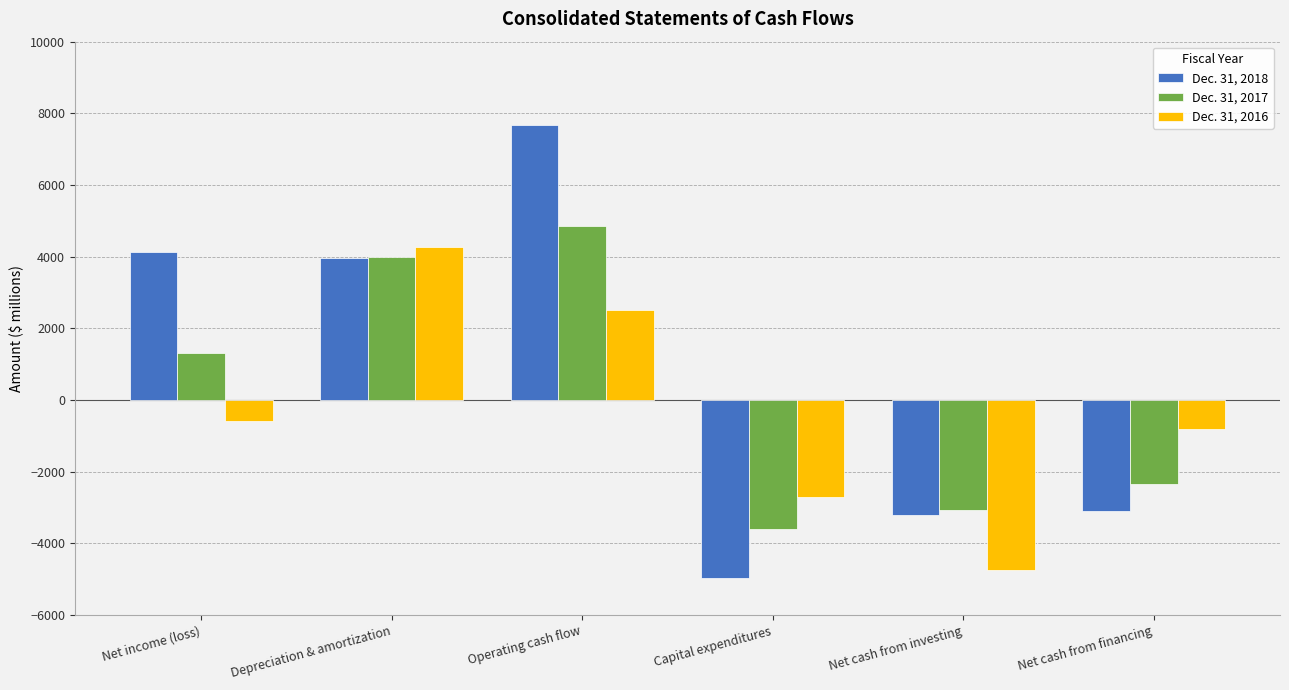

What is the difference between the highest and lowest values at Net cash from investing?

1664